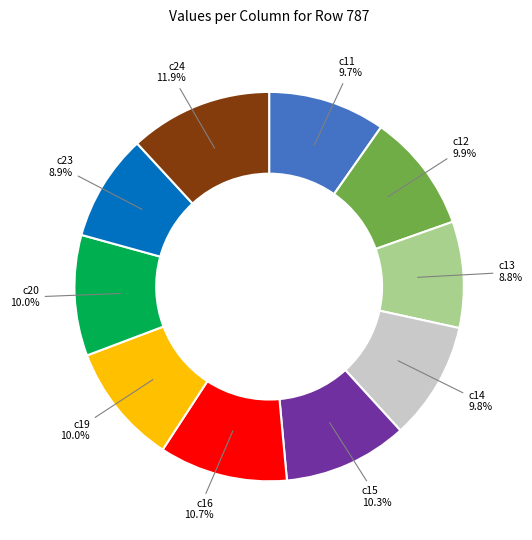

Is there a majority slice in this chart?

No